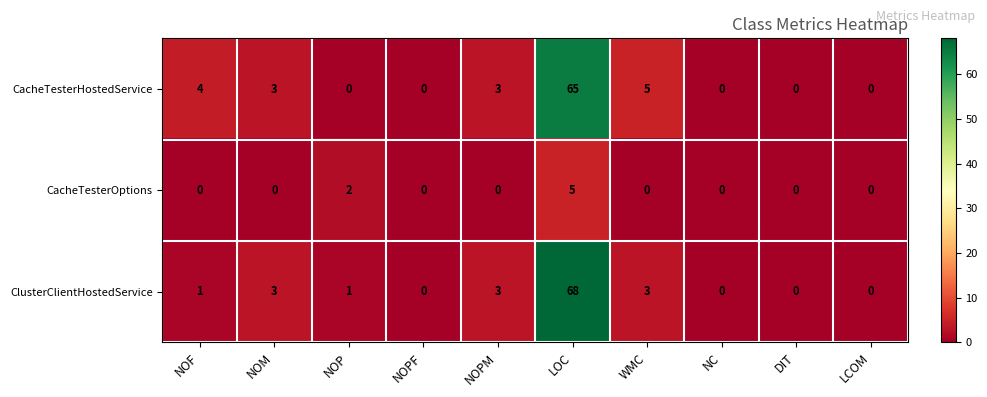

Is it true that ClusterClientHostedService equals 5 at NOM?

False